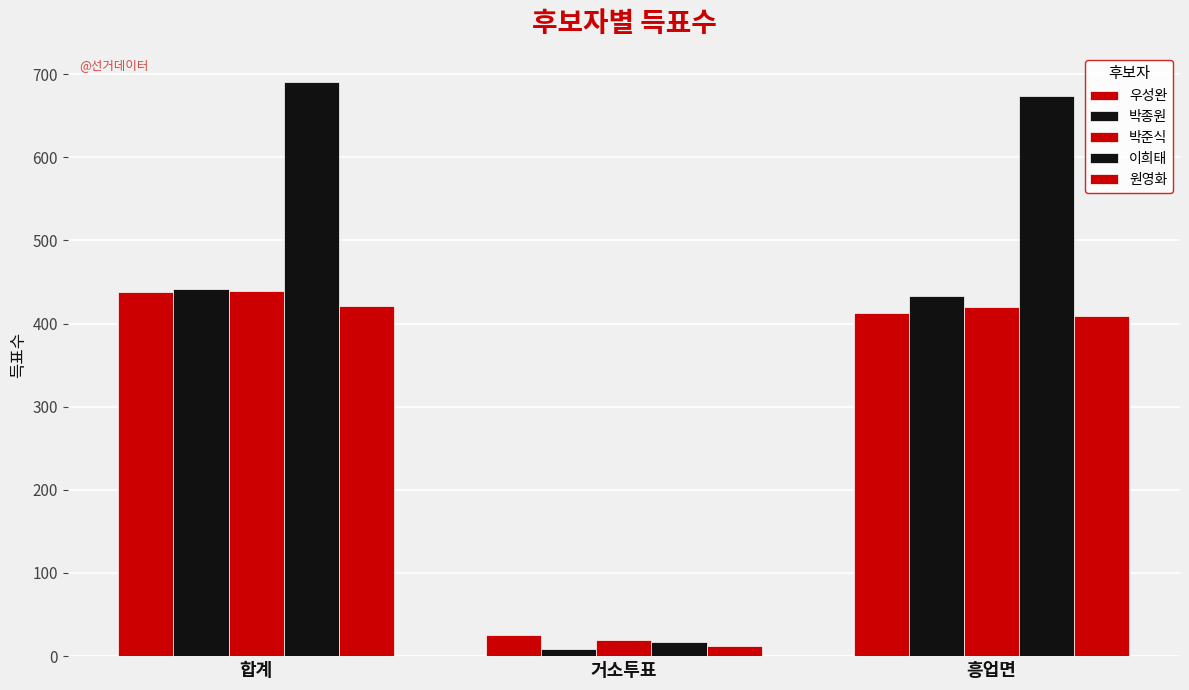

How many bars are there in total?

15